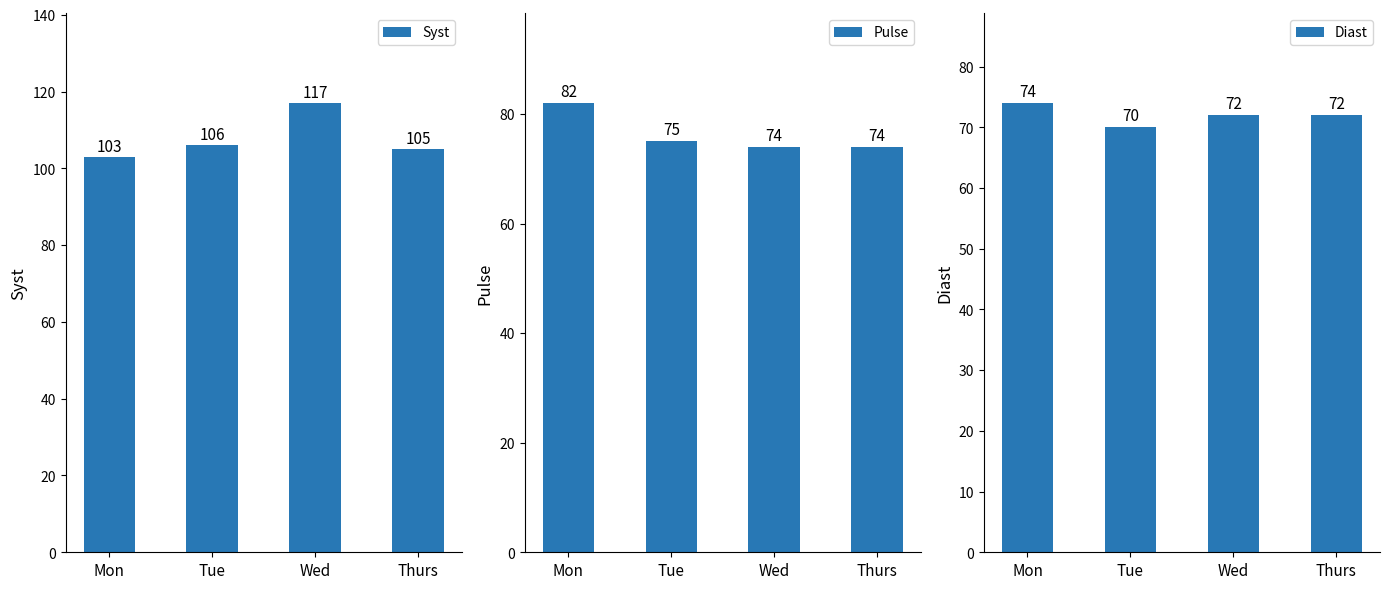

How many bars are there in each group?

3